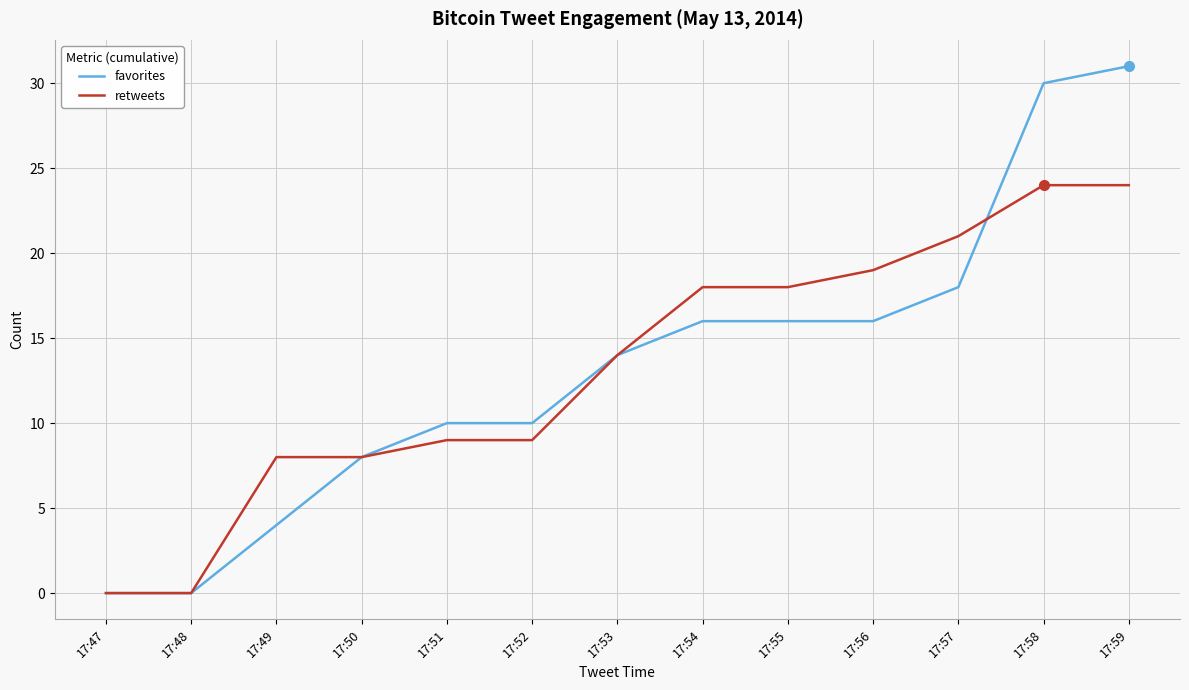

Count the number of categories in the chart.

13